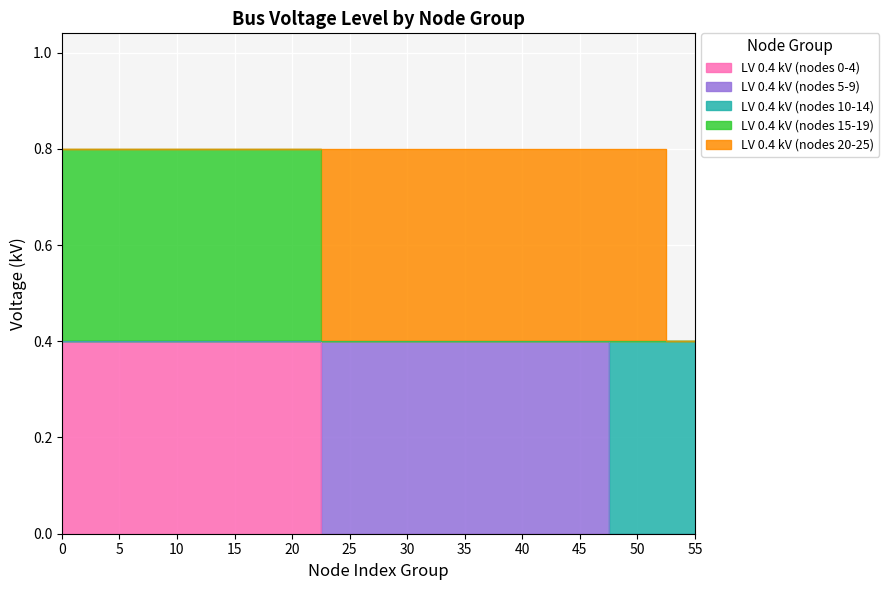

True or false: LV 0.4 kV (nodes 10-14) and LV 0.4 kV (nodes 15-19) intersect in this chart.

False